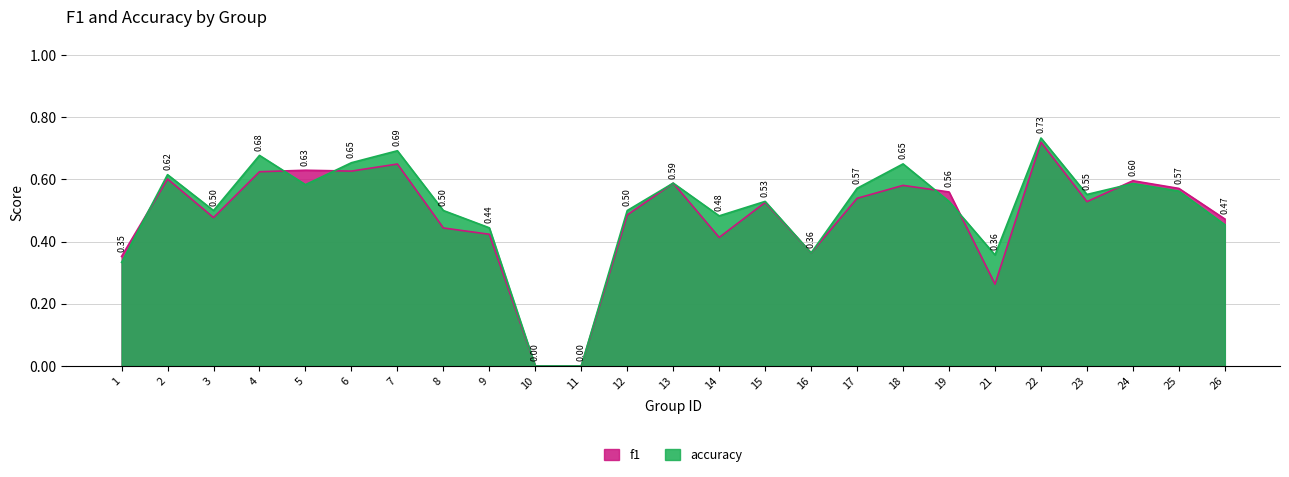

True or false: f1 has a value of -0.4 at 10.

False